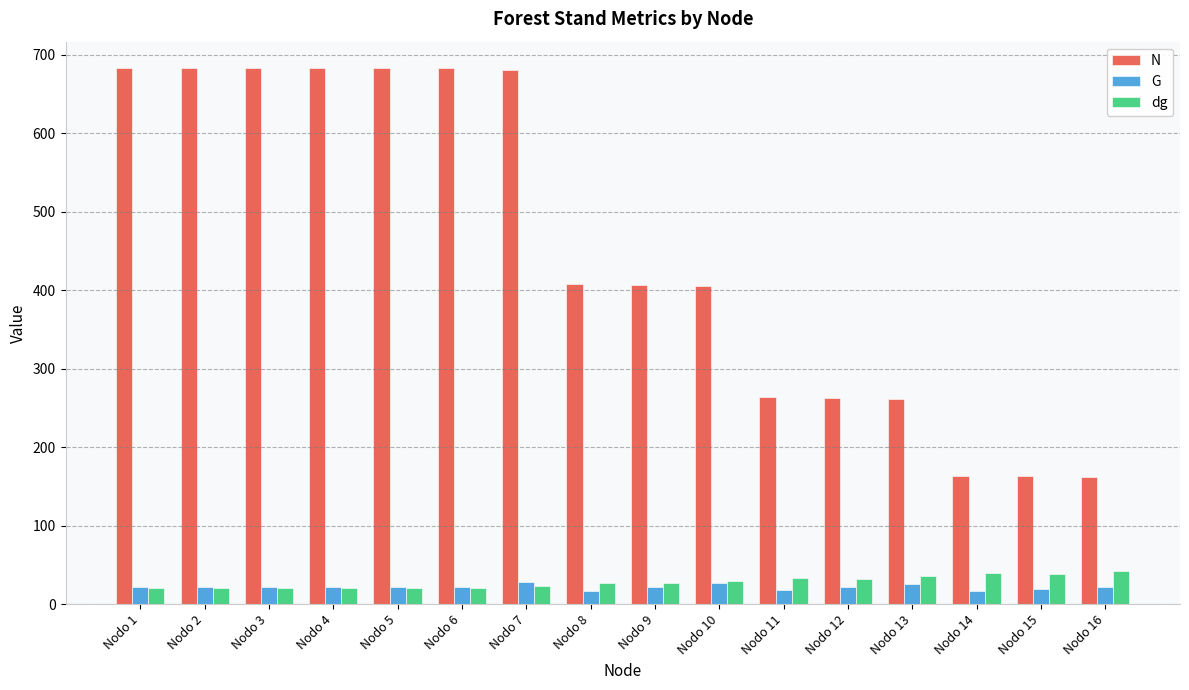

Read the G value at Nodo 10.

27.6